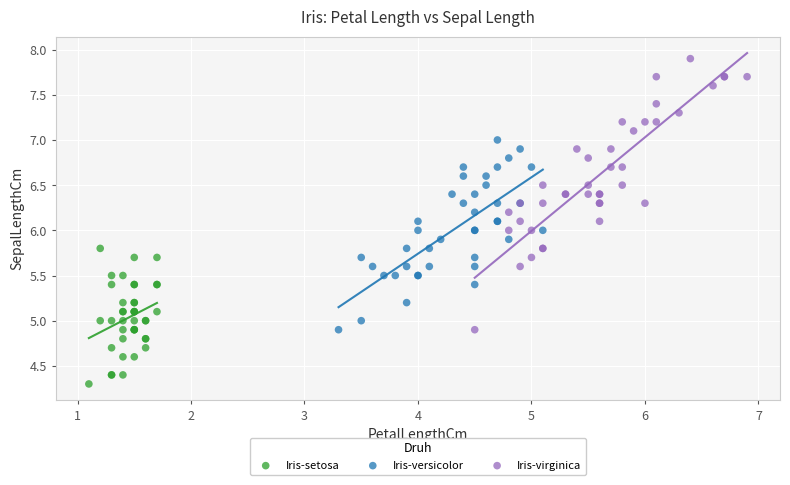

Which series has the largest Y range (max minus min)?

Iris-virginica